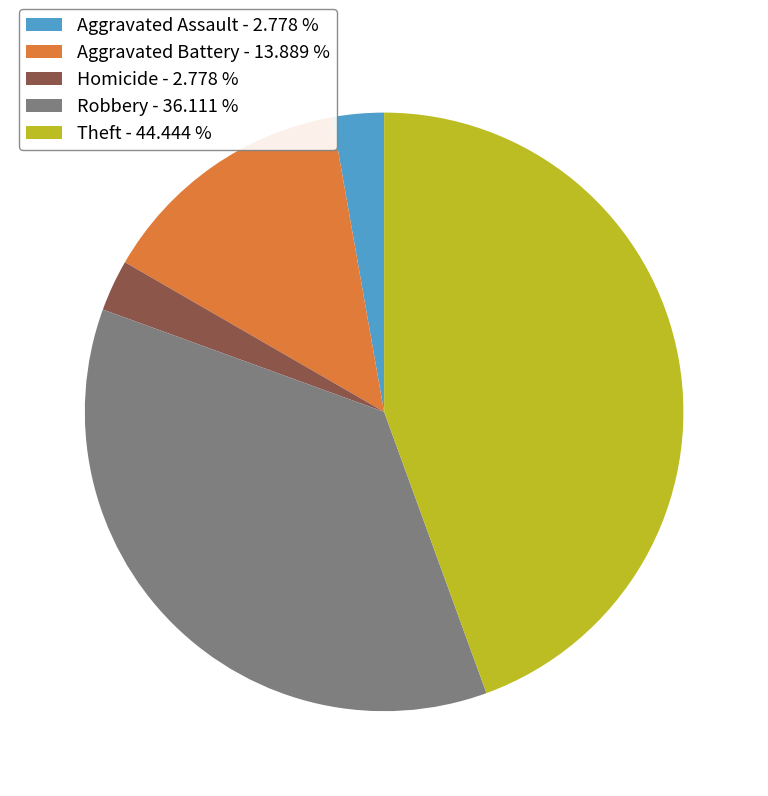

Does Robbery - 36.111 % account for over 50% of the chart?

No